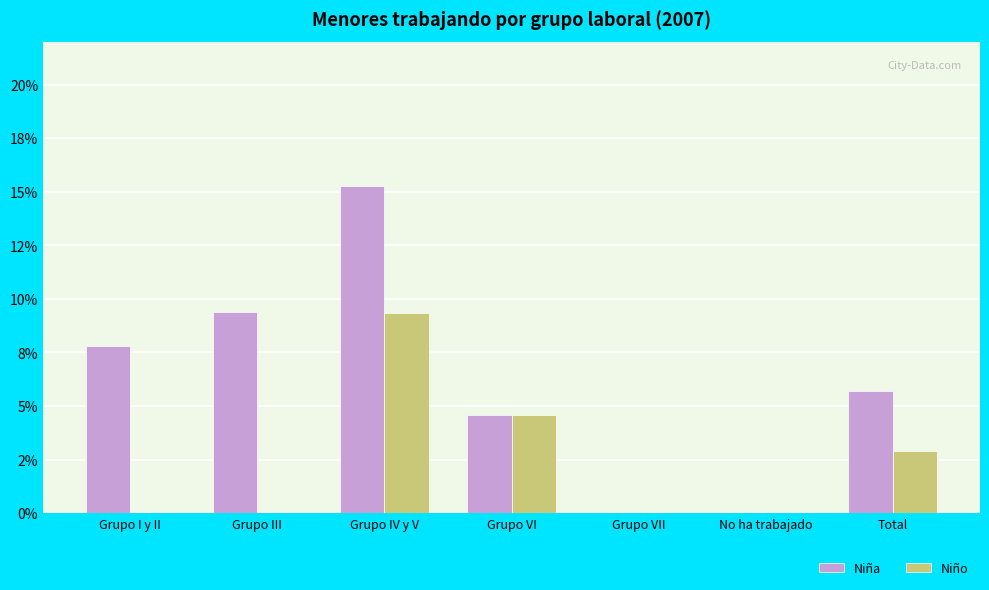

Rank the series by their maximum value, from highest to lowest.

Niña, Niño